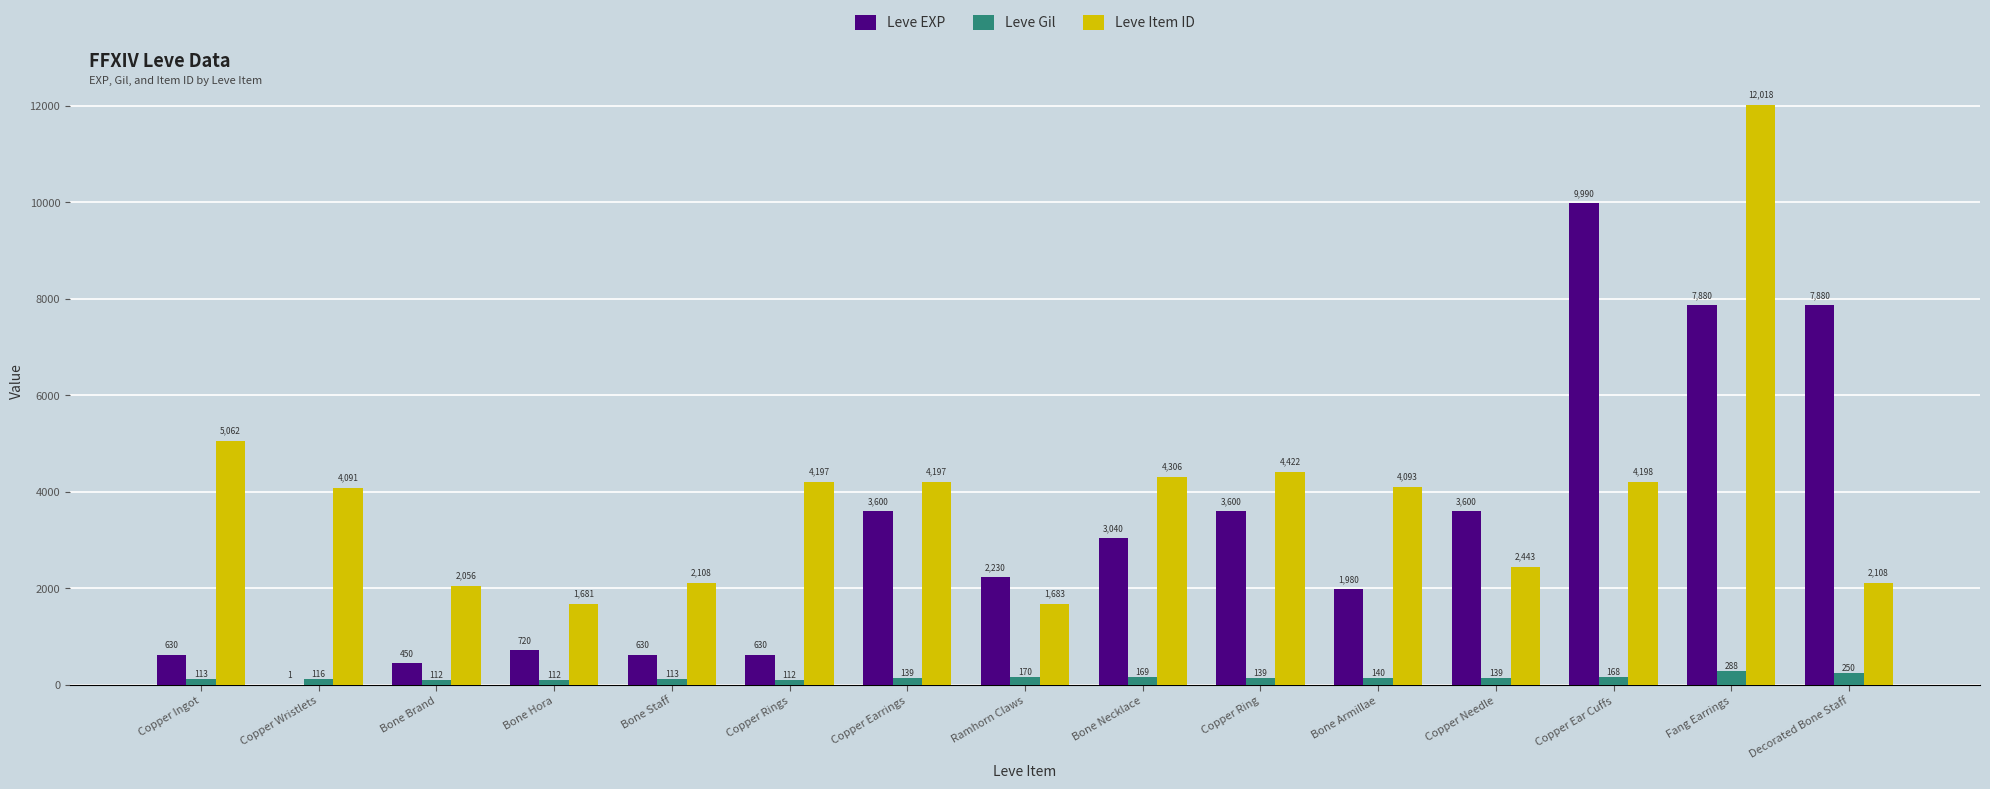

Which series has the largest total across all categories?

Leve Item ID